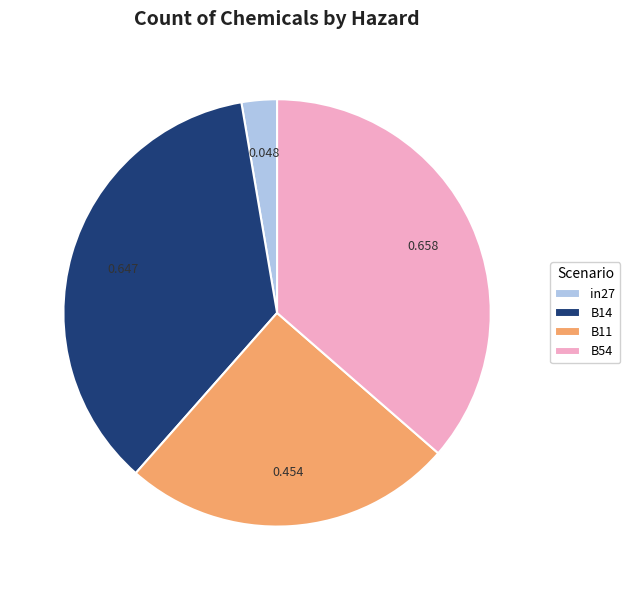

Does in27 represent more than half of the total?

No